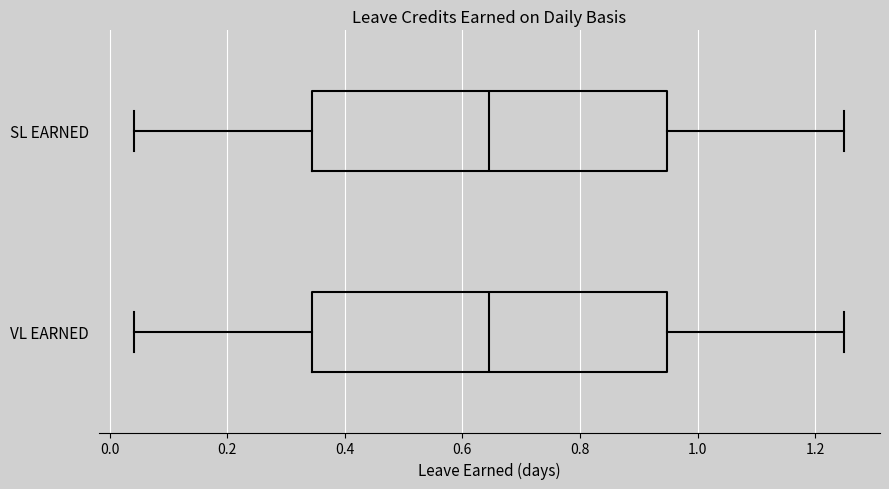

Where does the left whisker of the box for VL EARNED end on the x-axis? The values are not printed on the chart, so give them approximately, as read against the axis.

0.04